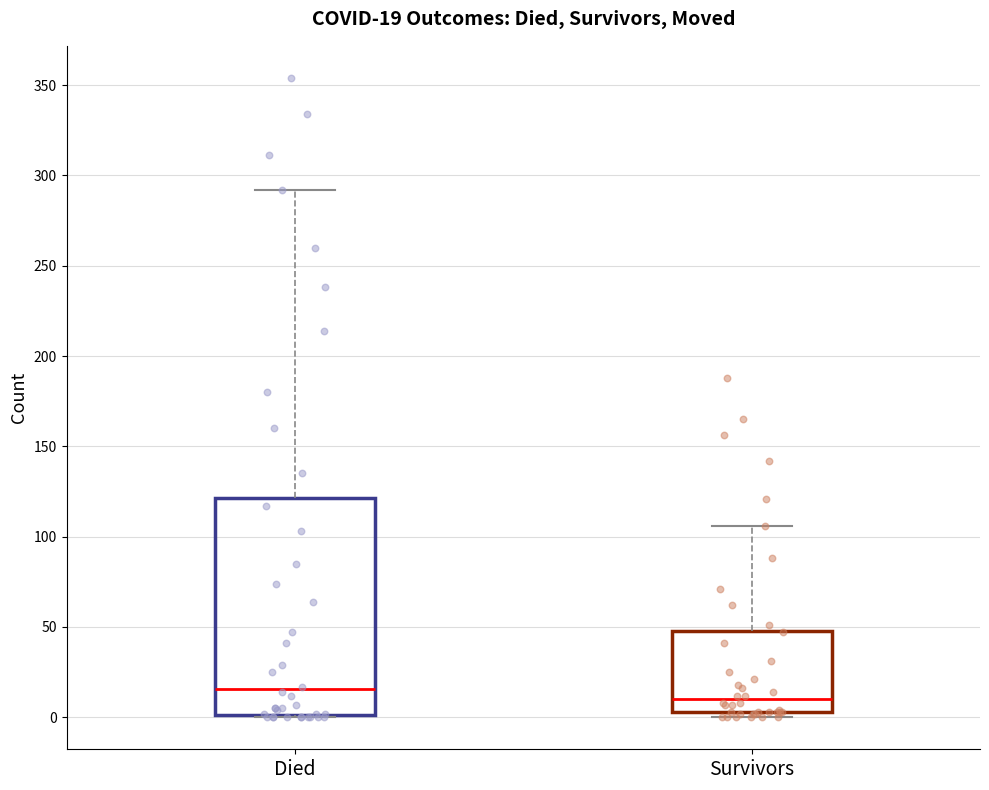

Which box's median line is the highest?

Died